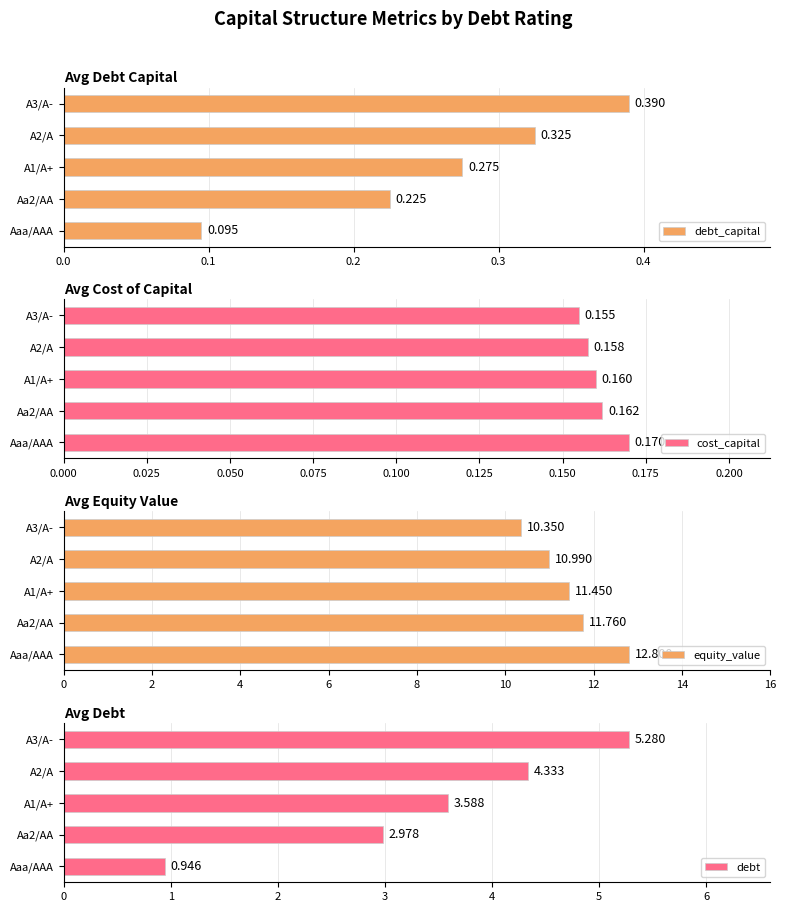

Which category has the lowest value in the debt_capital series?

Aaa/AAA